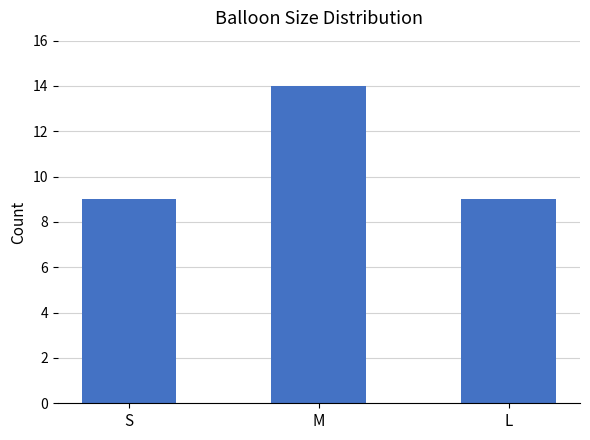

Are the bars horizontal?

No